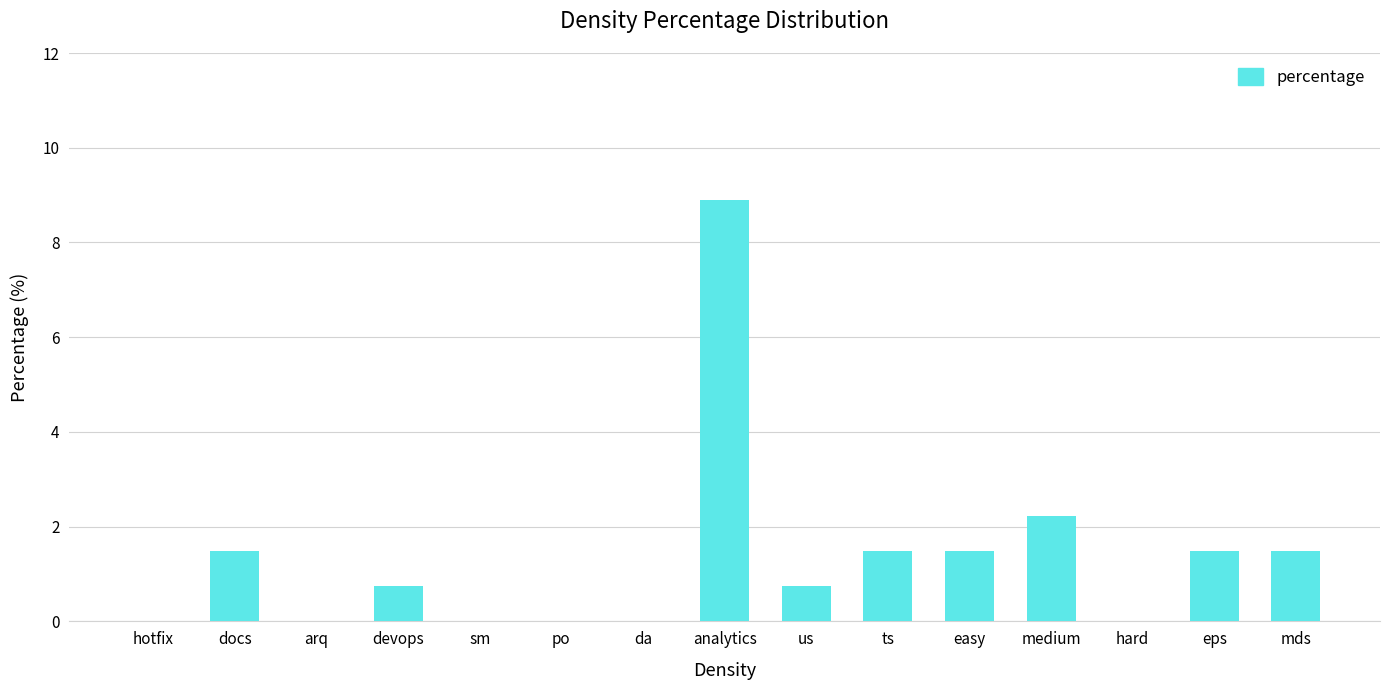

What is the greatest value displayed?

8.9